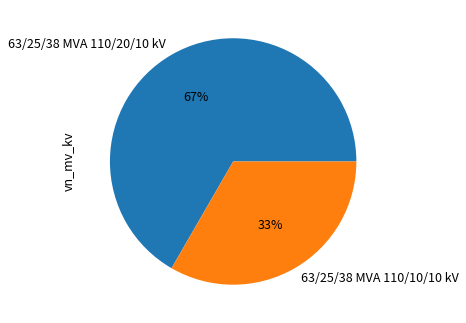

To the nearest percent, what is the average slice percentage?

50%